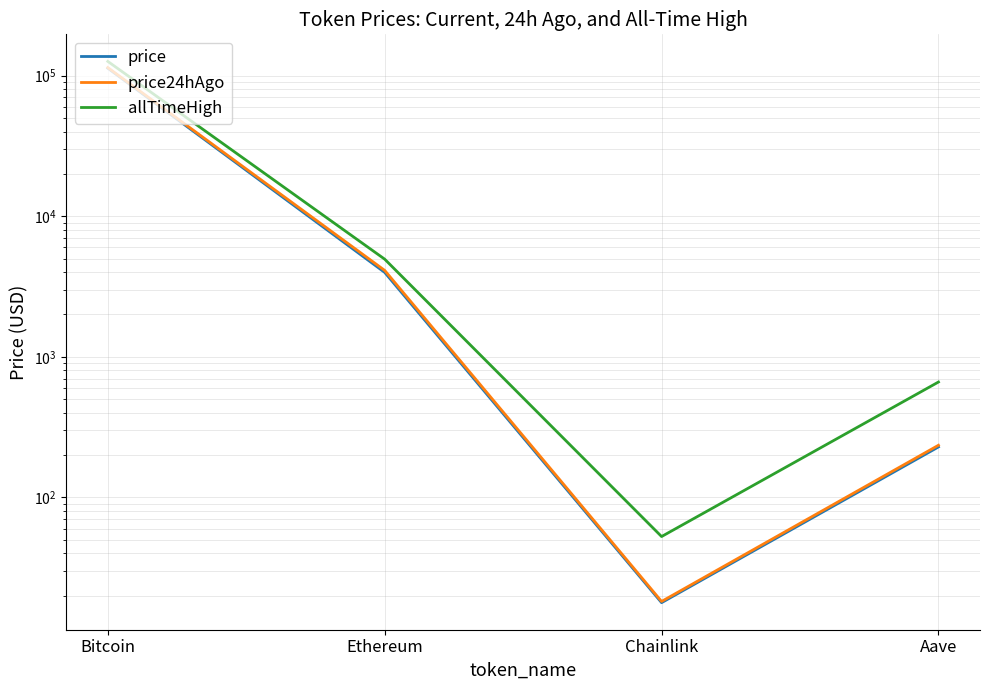

How many series are shown in this chart?

3